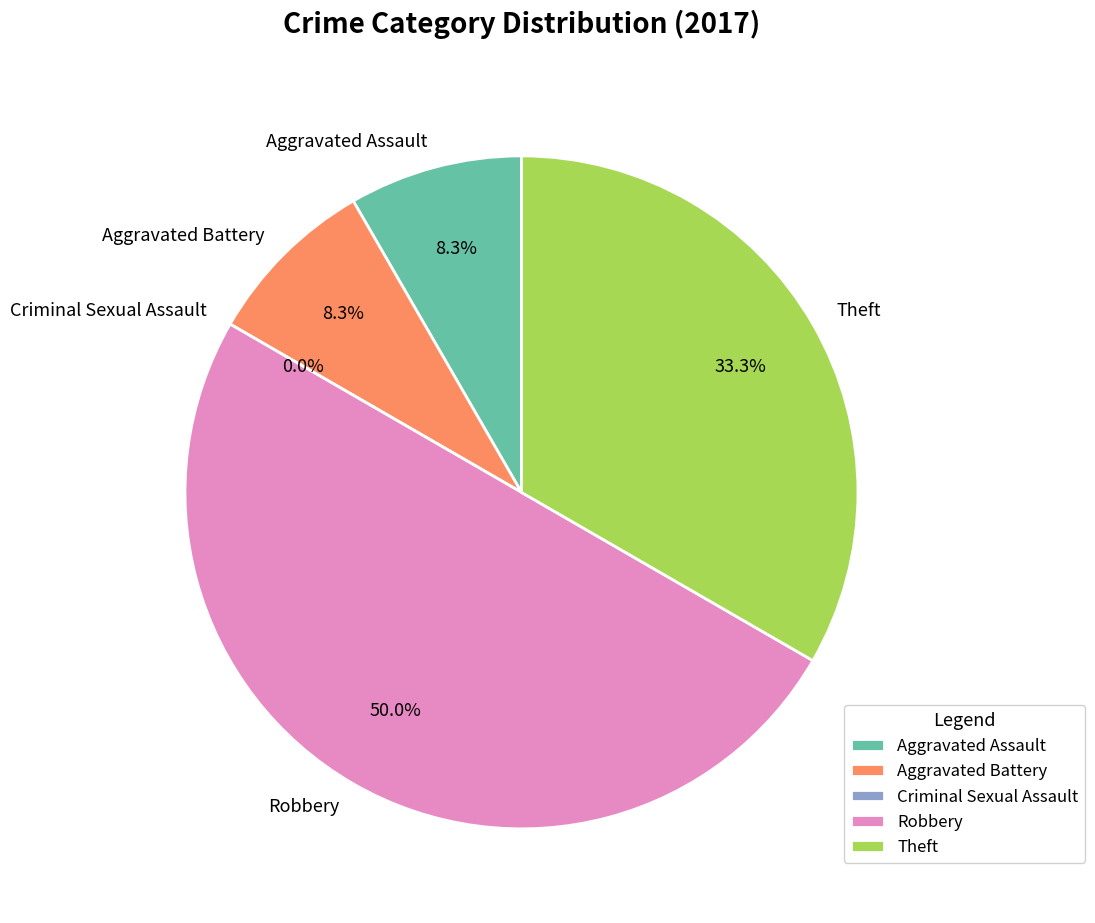

True or false: Aggravated Battery accounts for 1% of the total.

False